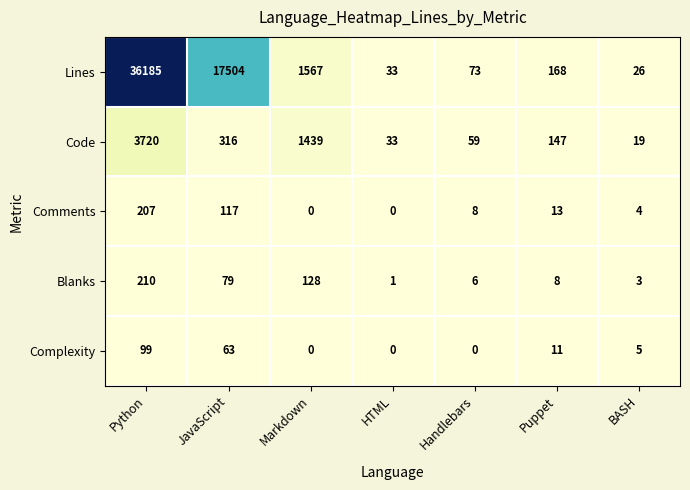

Where does the Complexity series first go above 5?

Python